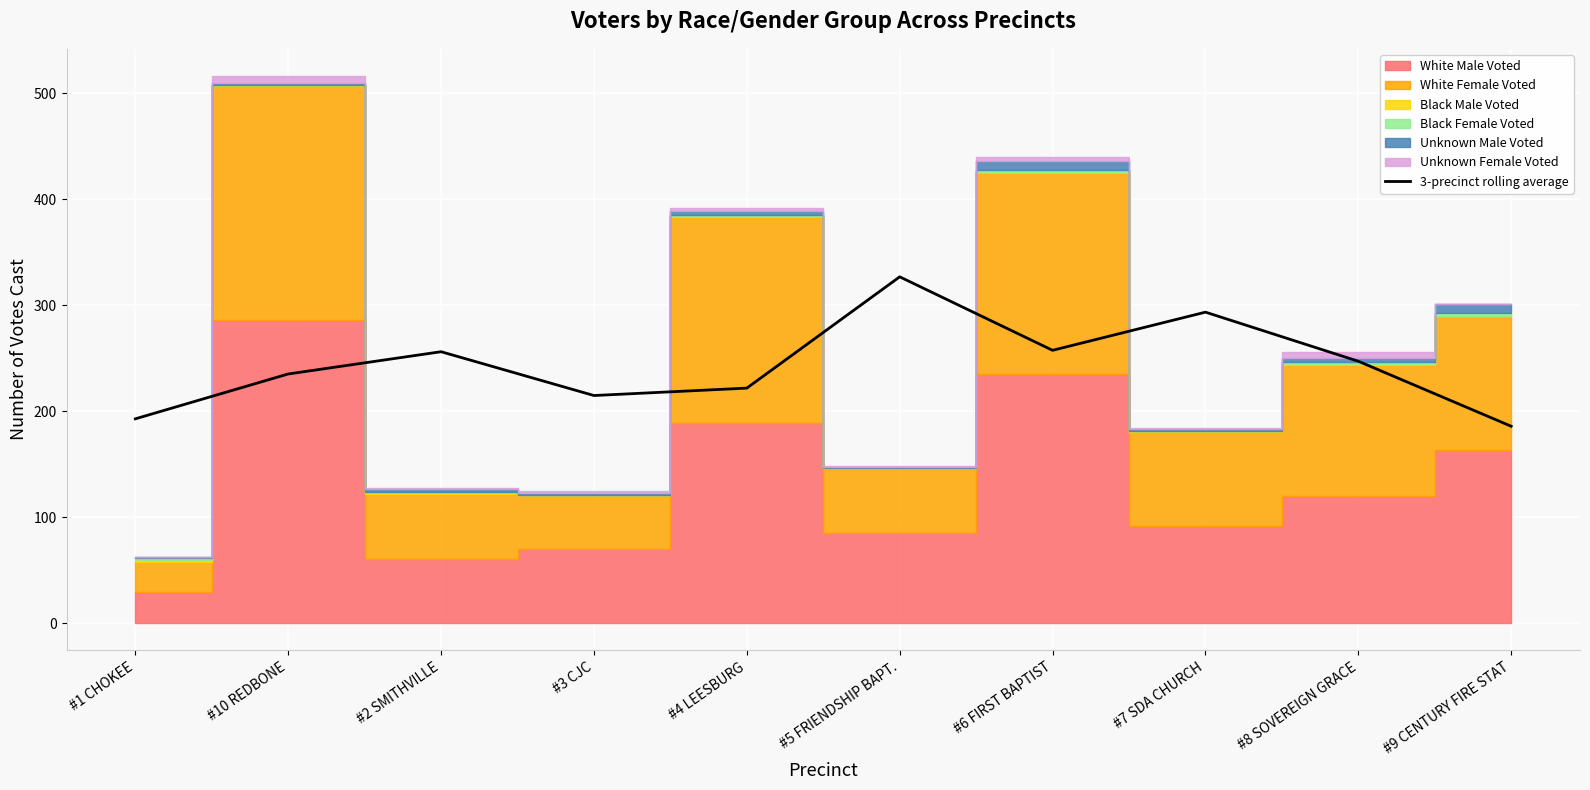

The value of 3-precinct rolling average at #4 LEESBURG is 221.7. True or false?

True